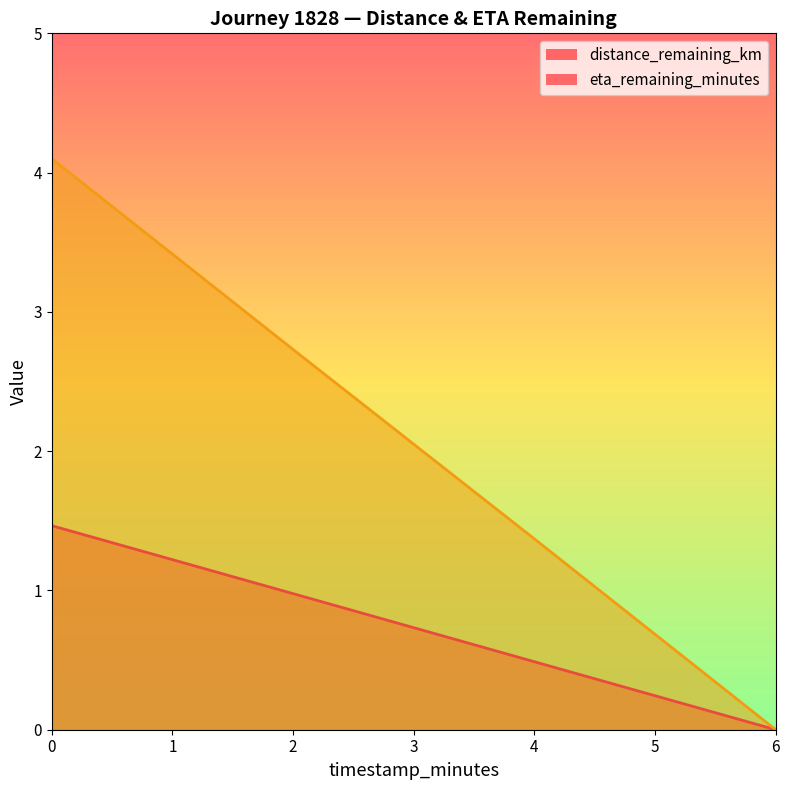

What is the approximate value of eta_remaining_minutes at 0?

4.1